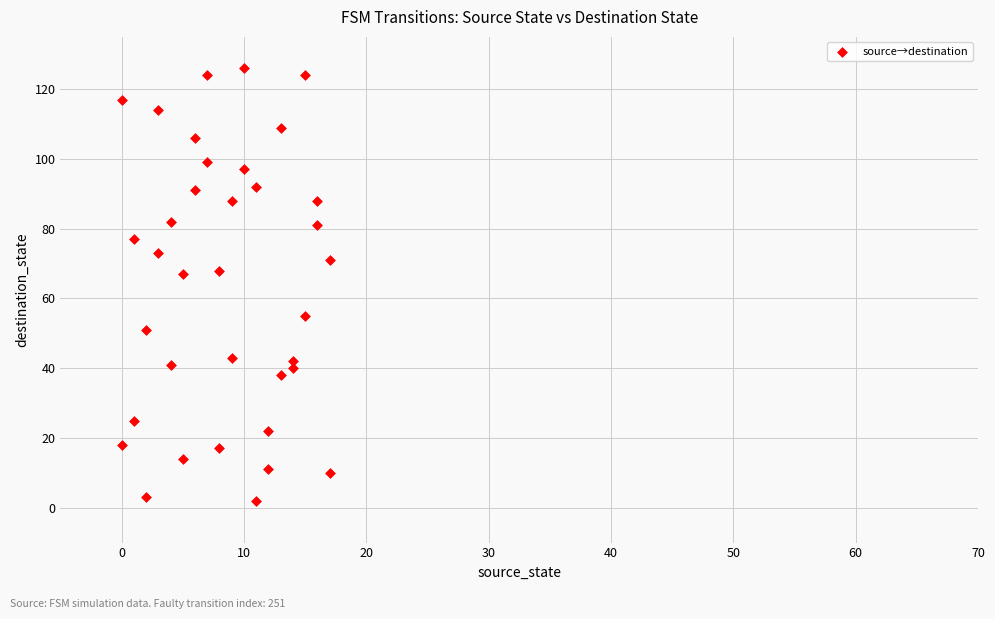

What is the range of X values (max minus min)?

17